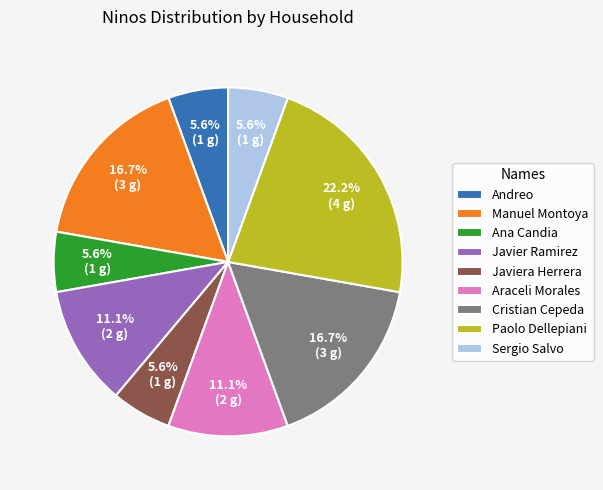

Does Paolo Dellepiani account for over 50% of the chart?

No